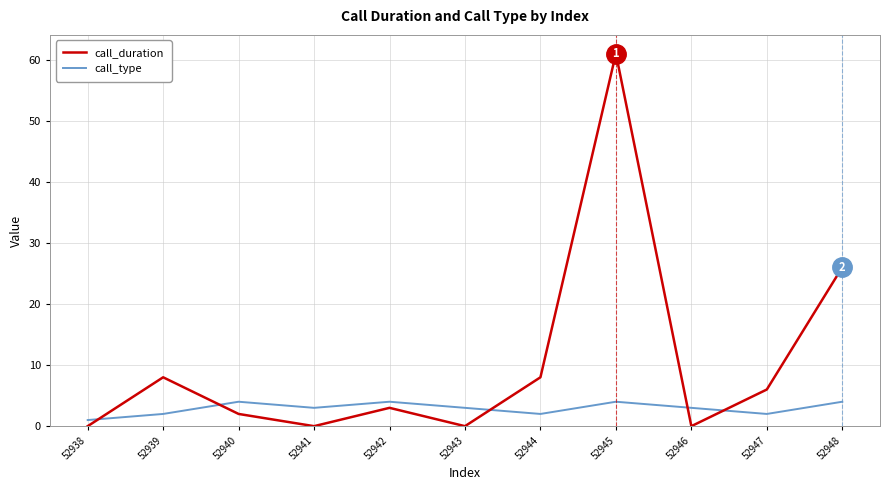

At which category is the sum across all series the highest?

52945